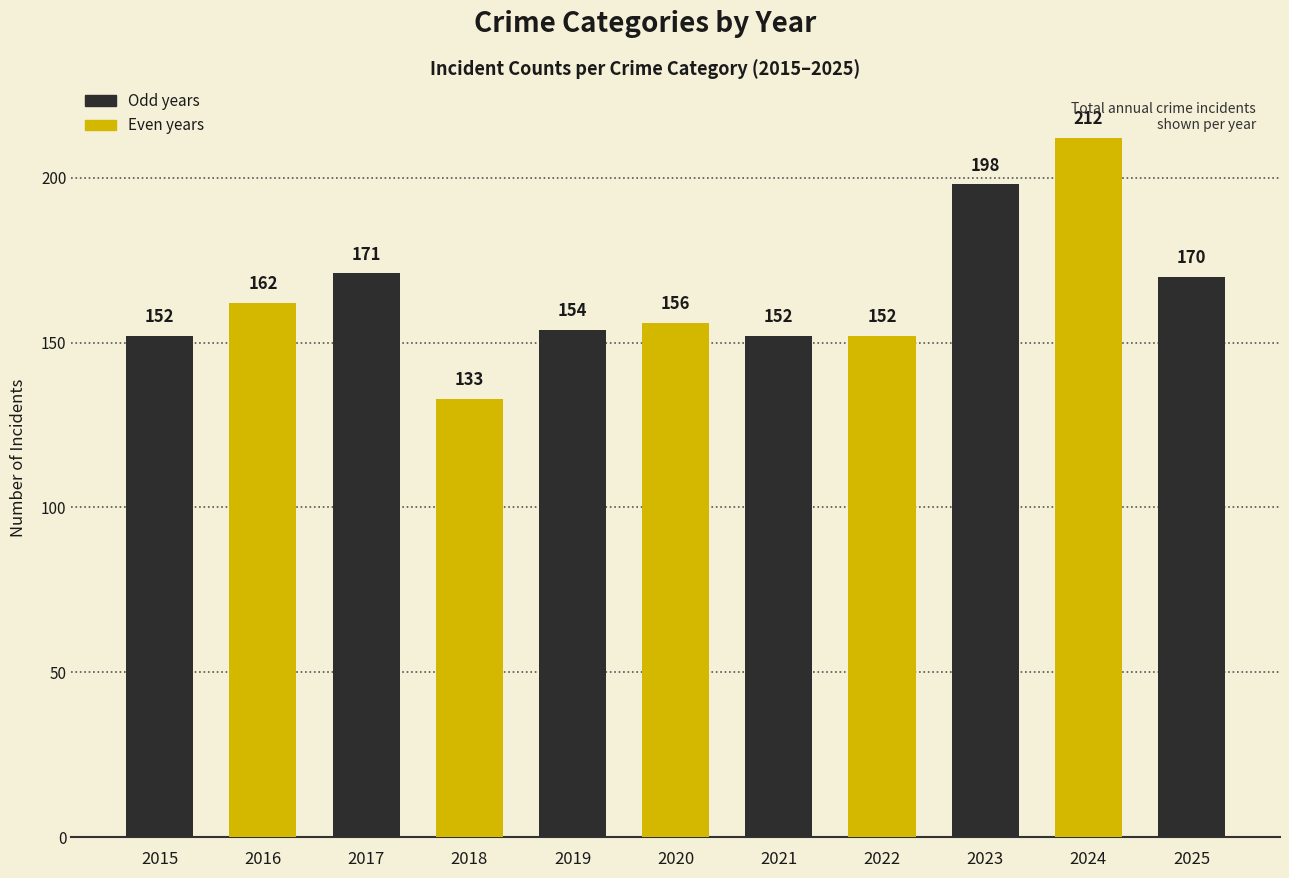

Reading left to right, extract all data points from this chart.

152	162	171	133	154	156	152	152	198	212	170